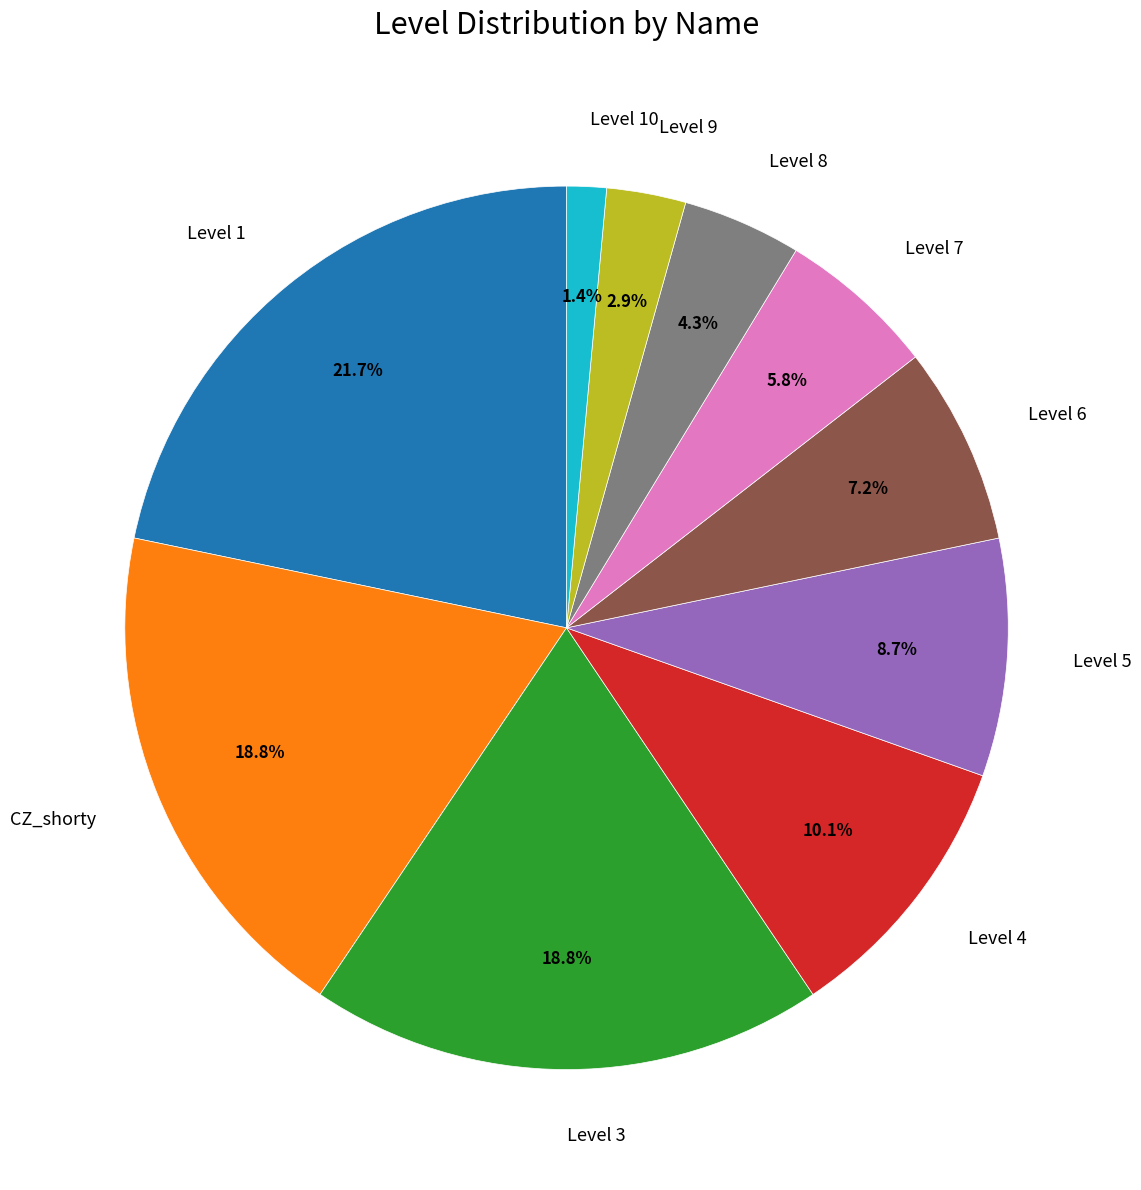

To the nearest percent, what is the difference between the Level 4 and Level 8 slice percentages?

6%